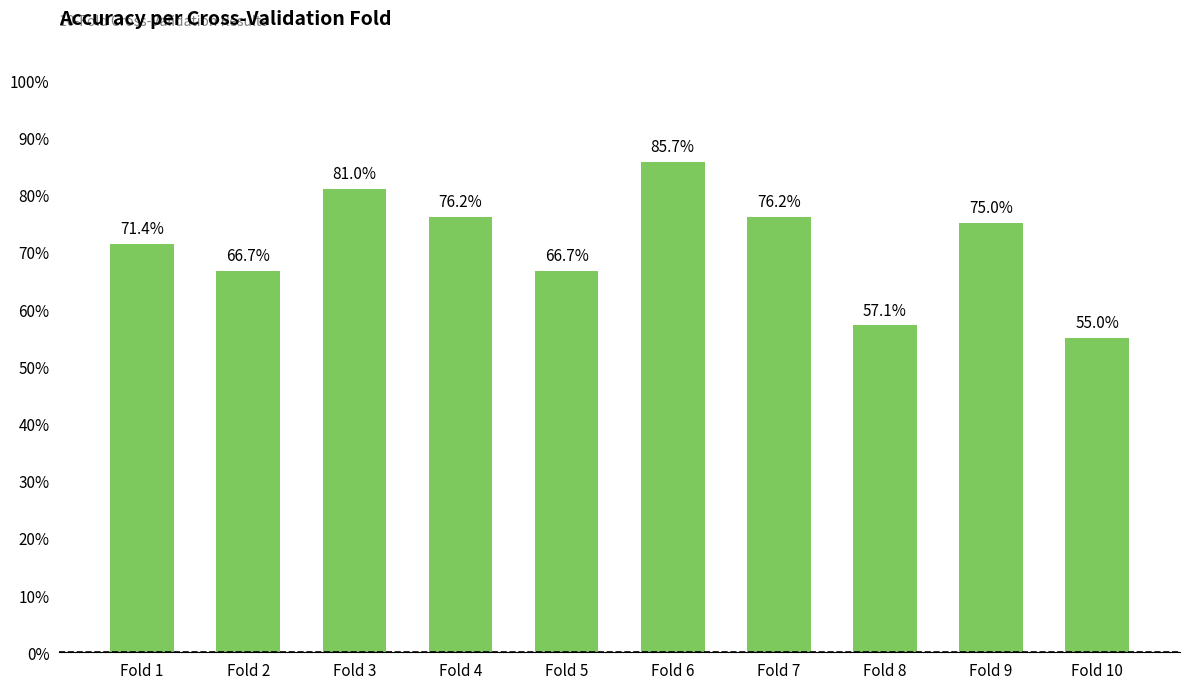

Reading left to right, extract all data points from this chart.

Fold 1=0.7	Fold 2=0.7	Fold 3=0.8	Fold 4=0.8	Fold 5=0.7	Fold 6=0.9	Fold 7=0.8	Fold 8=0.6	Fold 9=0.8	Fold 10=0.6